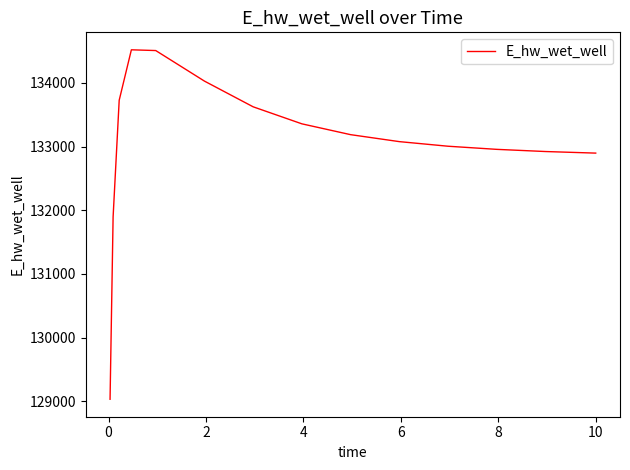

What is the minimum value shown in the chart?

129030.1